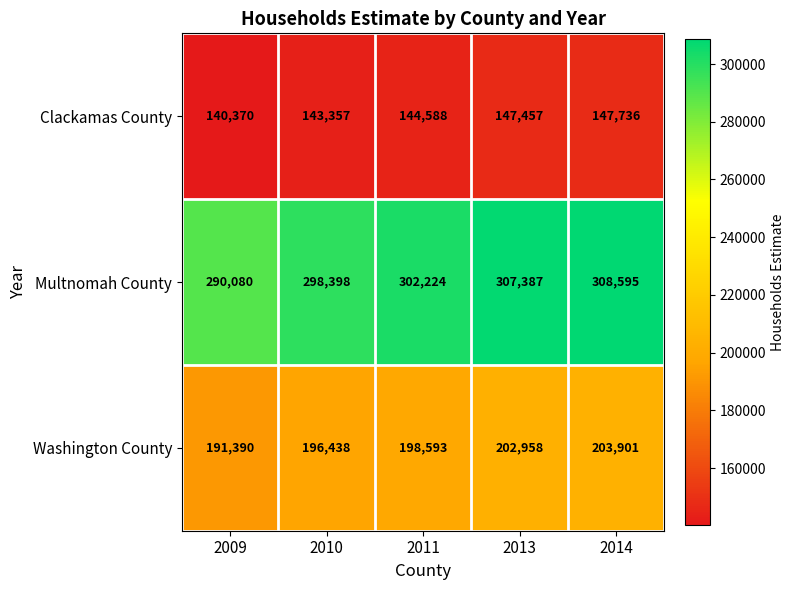

At which label does Clackamas County reach its minimum?

2009